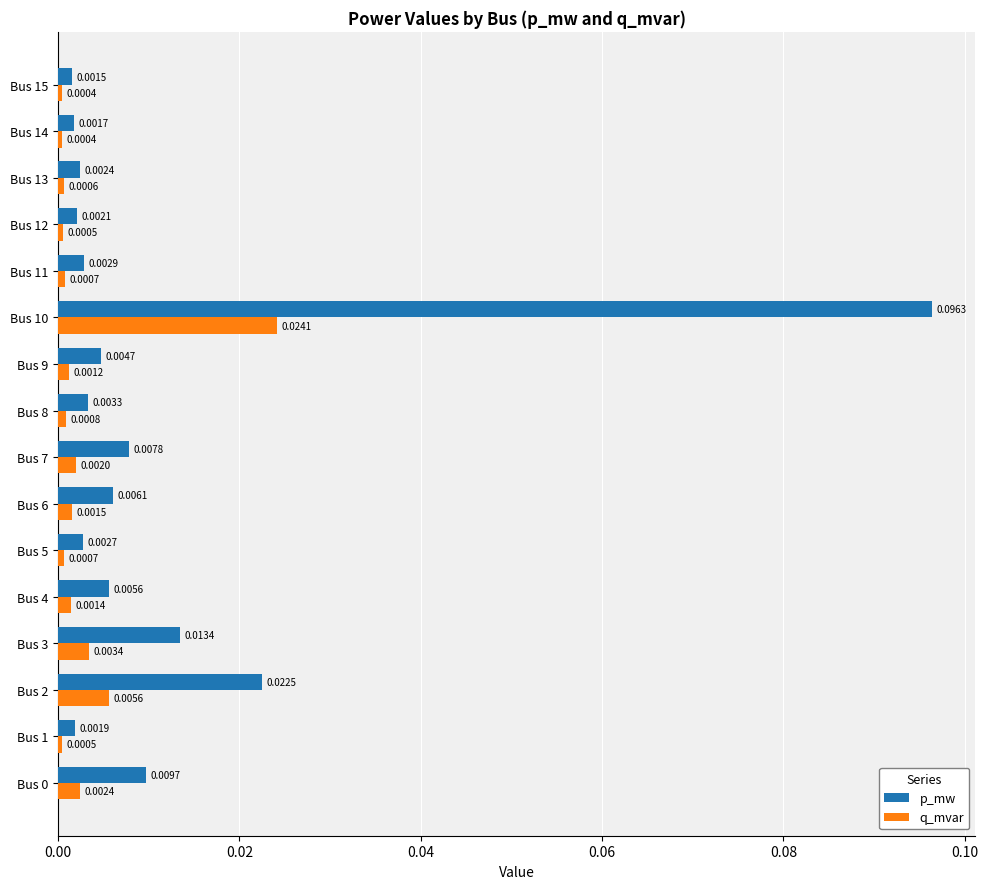

List the series in order of their peak value, highest first.

p_mw, q_mvar